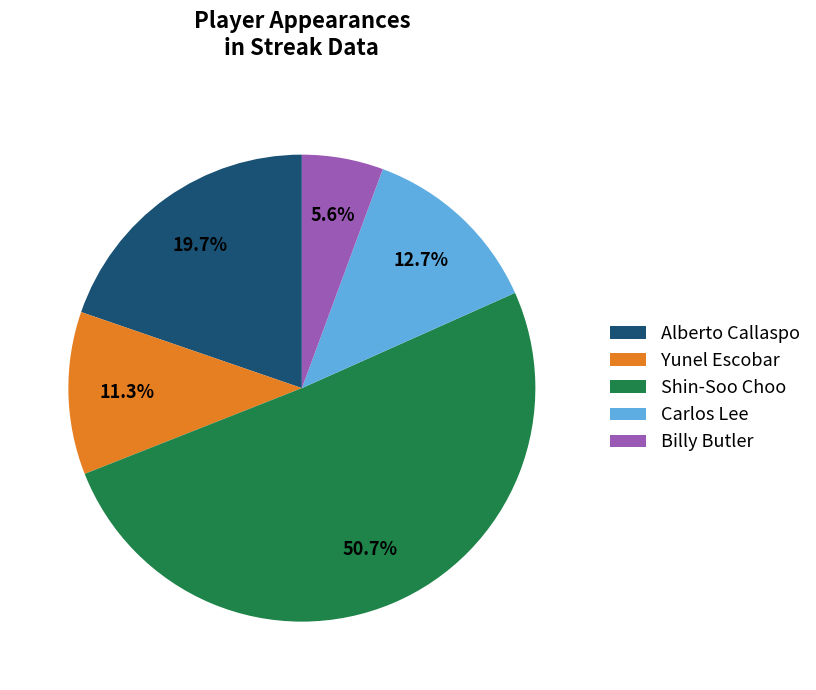

To the nearest percent, what portion does Carlos Lee represent?

13%